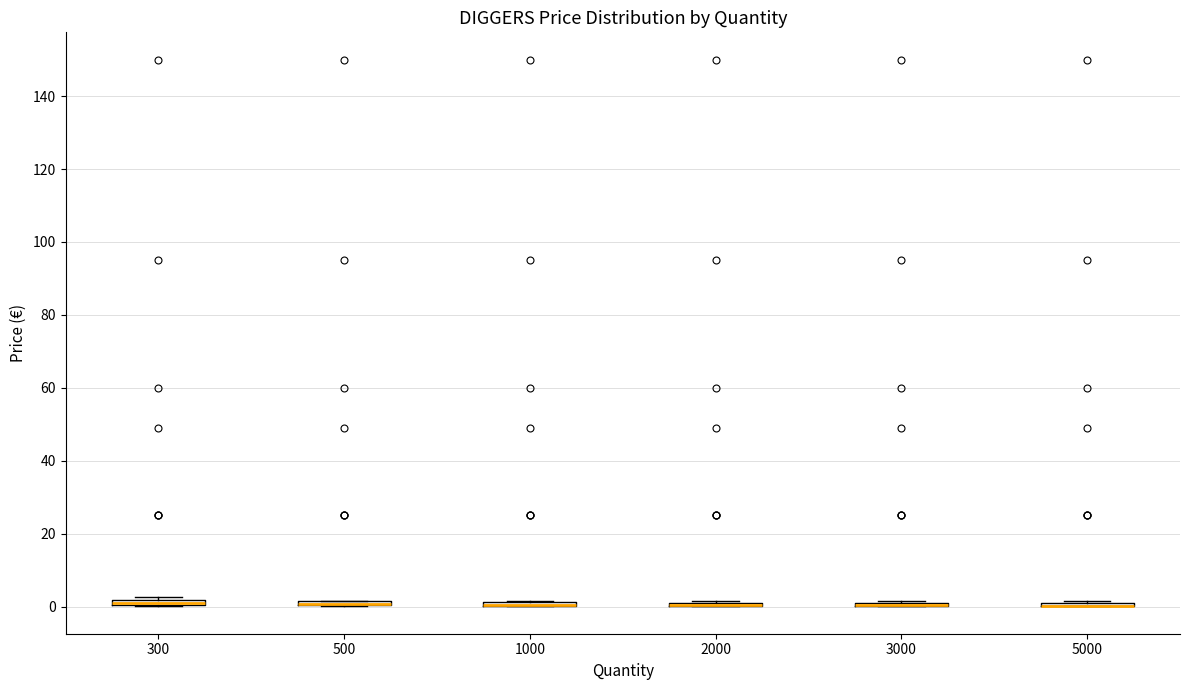

Where is the upper edge of the box at x = 500 on the y-axis? The values are not printed on the chart, so give them approximately, as read against the axis.

2